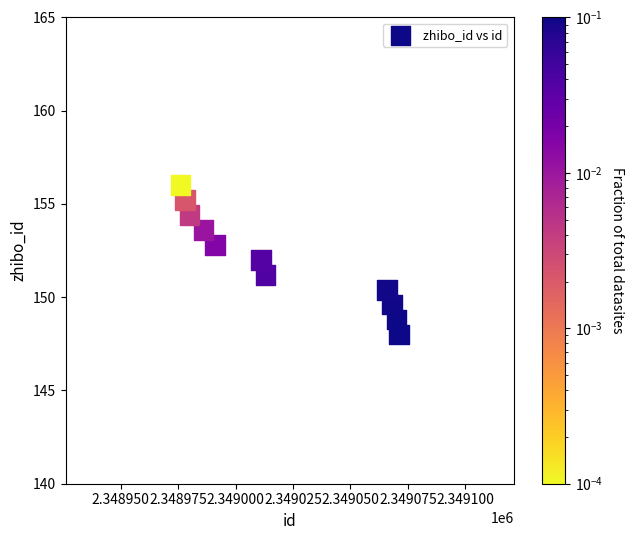

What is the average Y value?

152.0